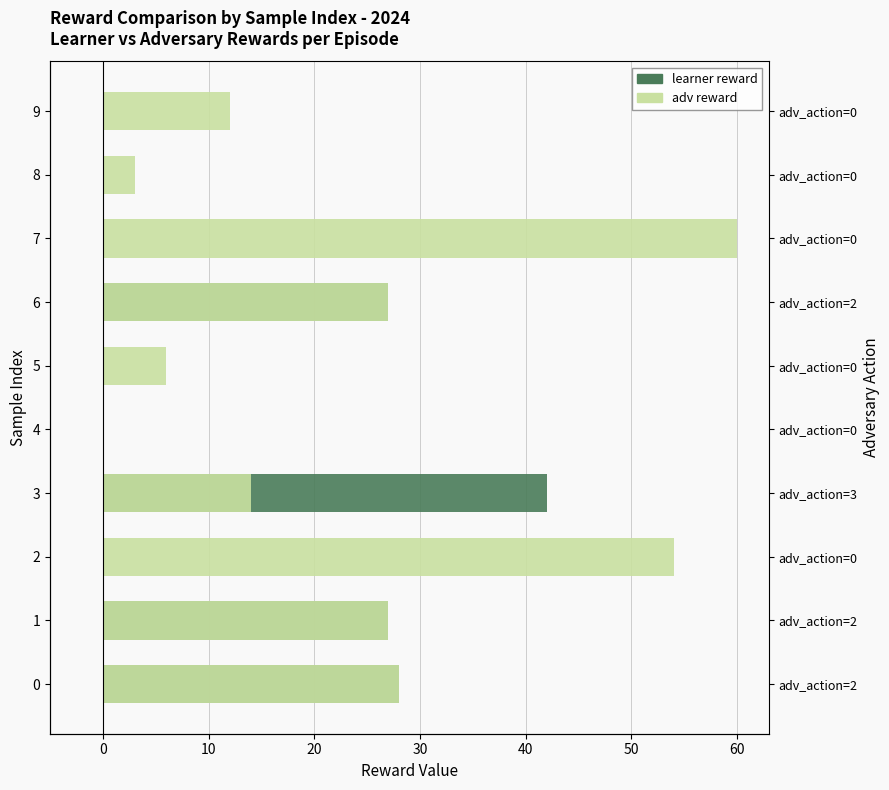

List the series in order of their overall mean, highest first.

adv reward, learner reward